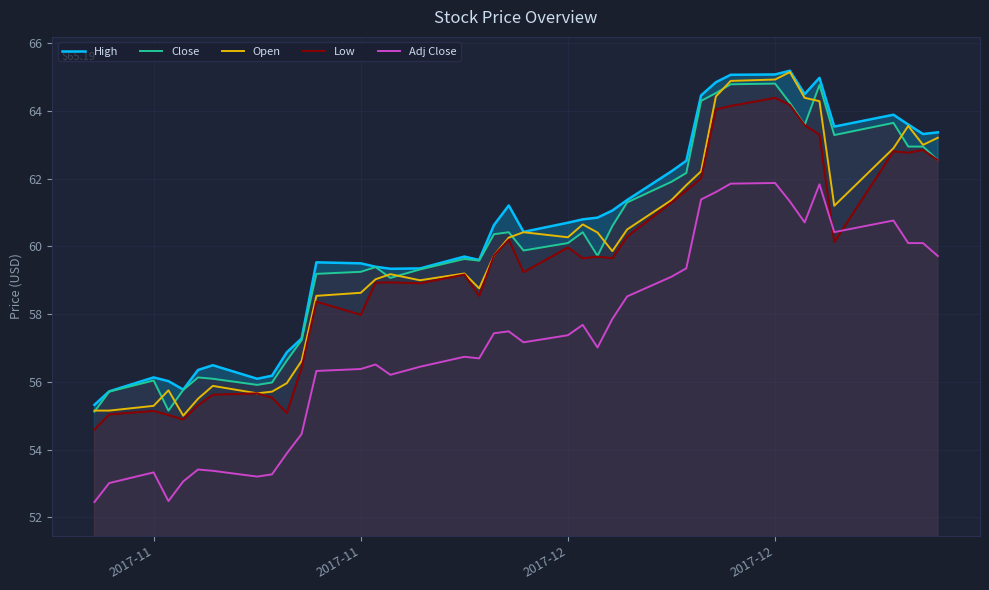

At how many categories does at least one series exceed 52?

40